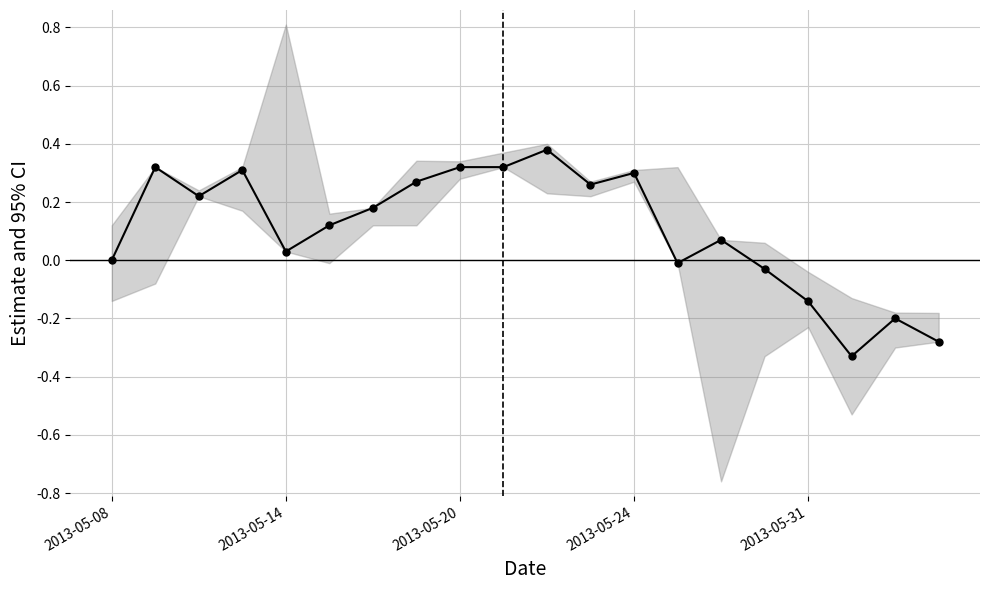

True or false: the data shows 0.5 at 9.

False